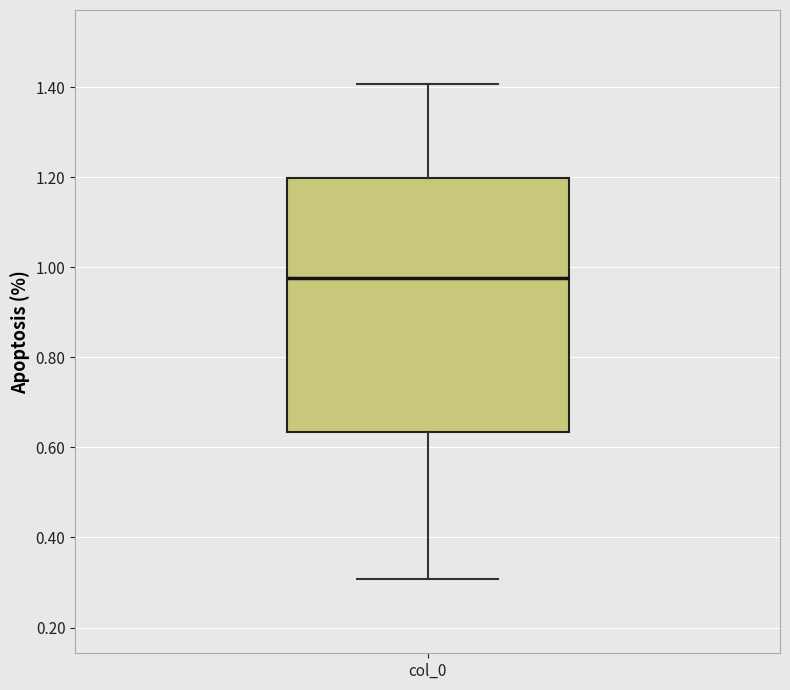

Where does the median line of the box for col_0 sit on the y-axis? The values are not printed on the chart, so give them approximately, as read against the axis.

0.98